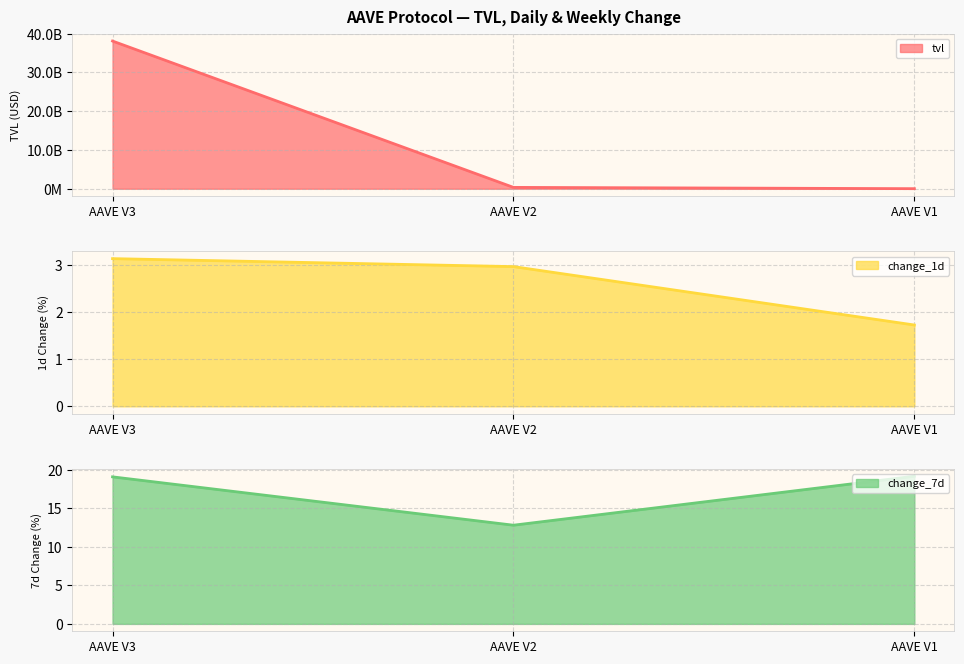

At AAVE V2, list the series in order from smallest to largest.

change_1d, change_7d, tvl